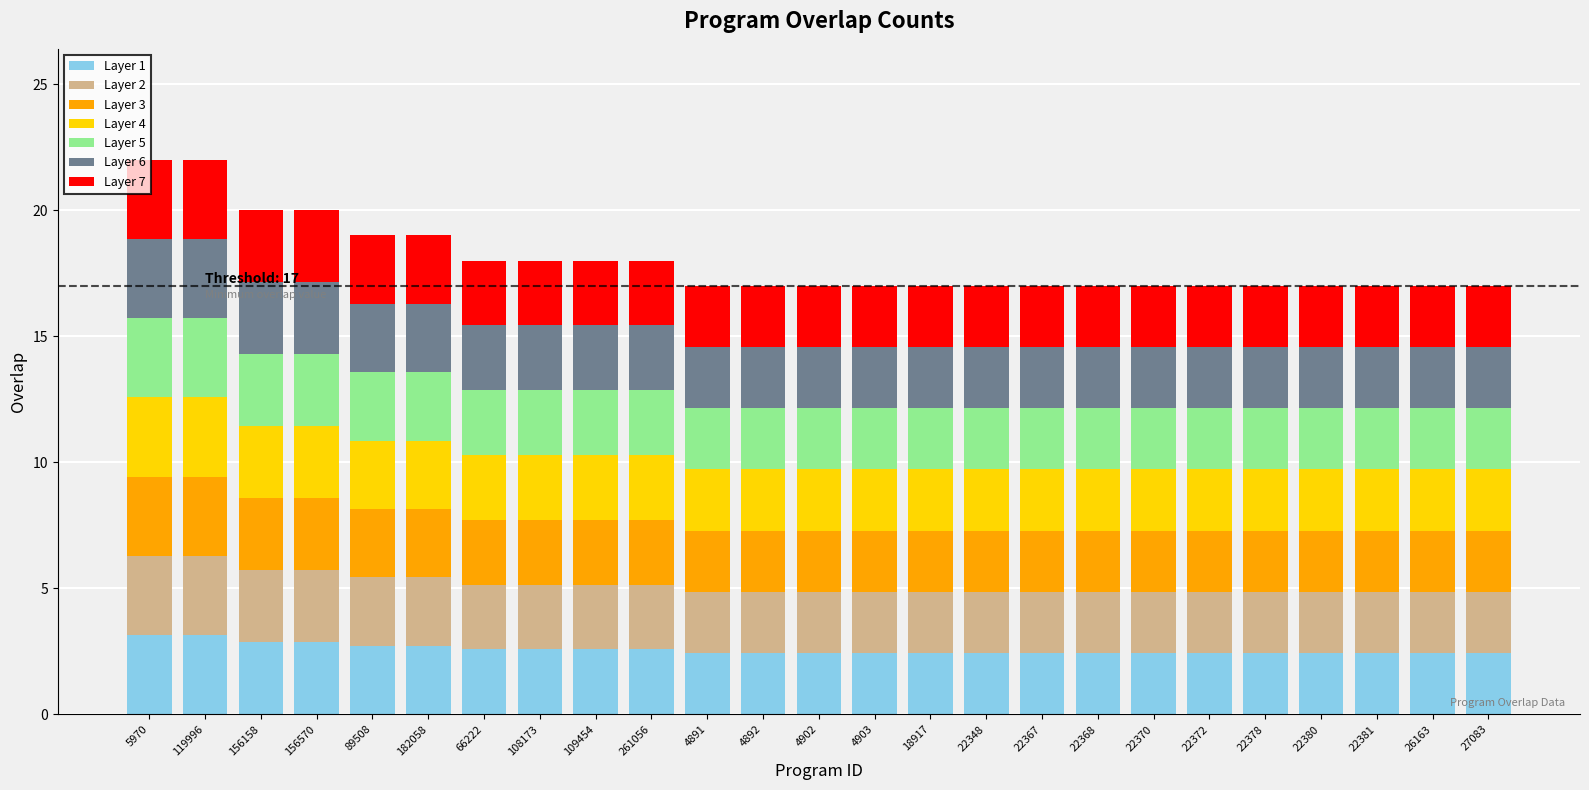

What is the highest value of the Layer 1 series?

3.1